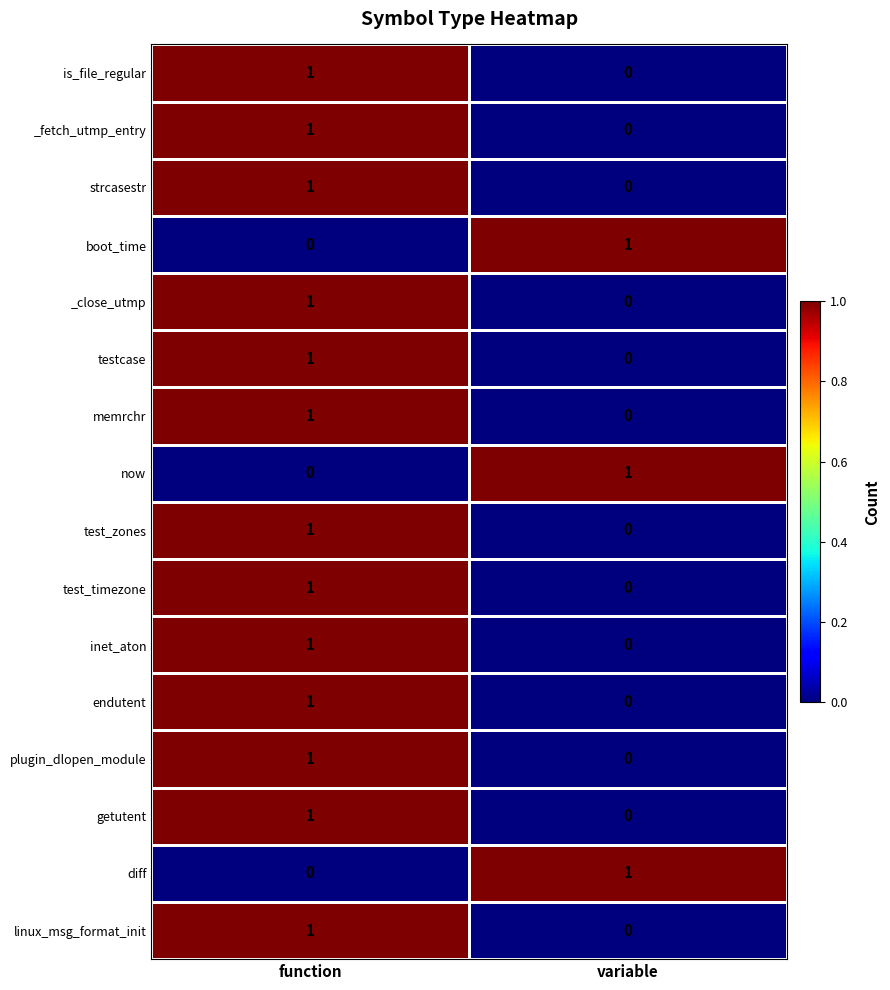

The value of memrchr at variable is 0. True or false?

True